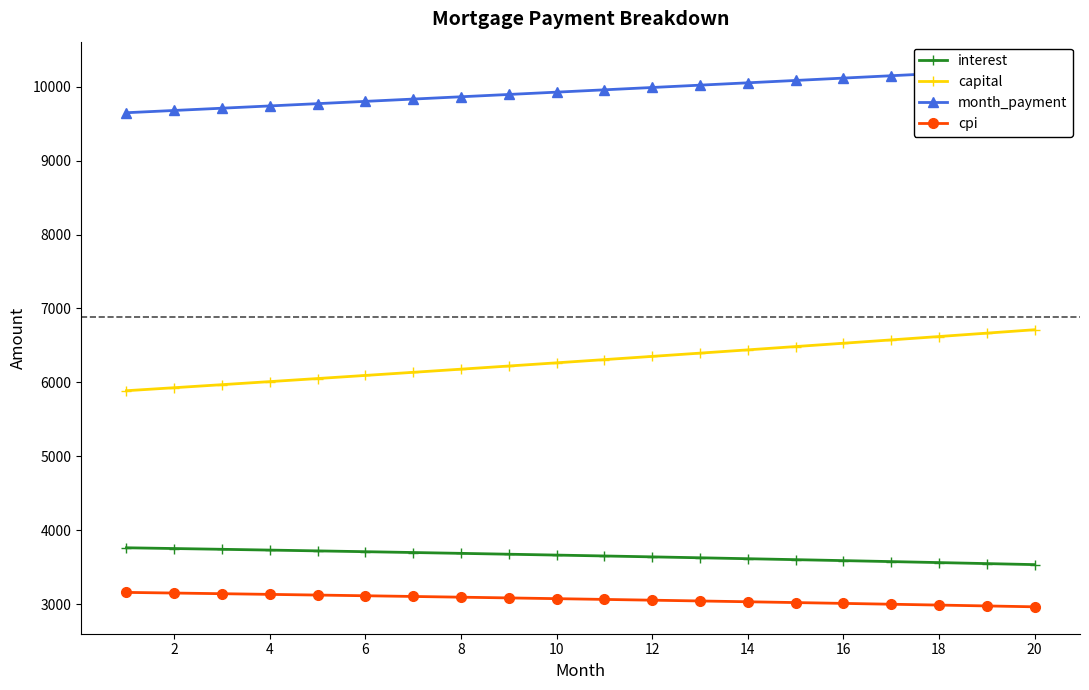

What is the difference between the second highest and minimum values in the month_payment series?

565.1